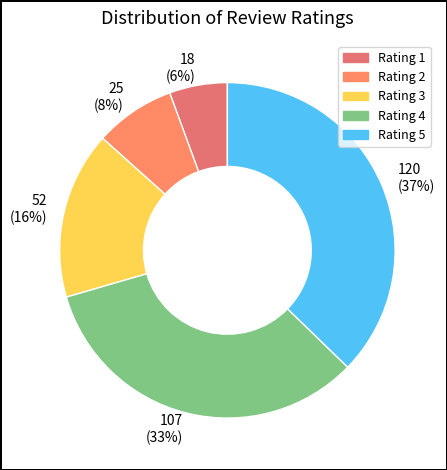

Is it true that 107 (33%) is 22% of the pie?

False